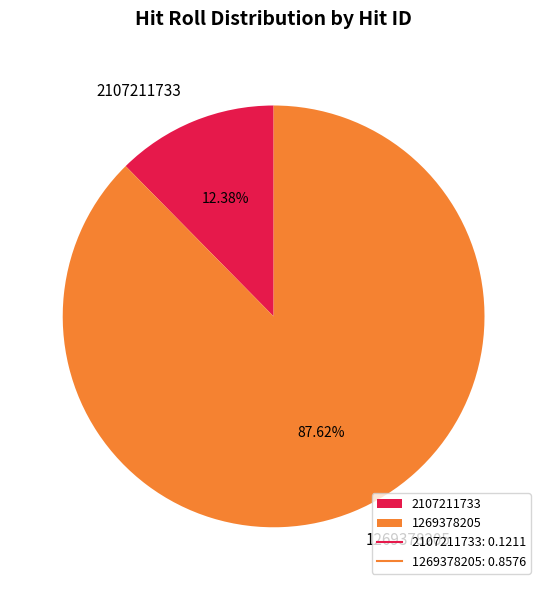

Which category accounts for the majority?

1269378205